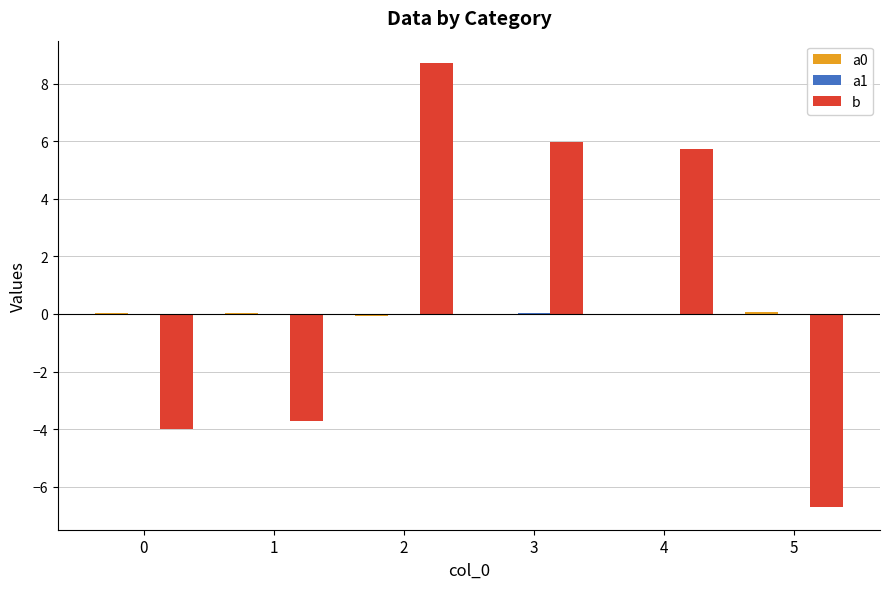

Which series has the largest total across all categories?

b